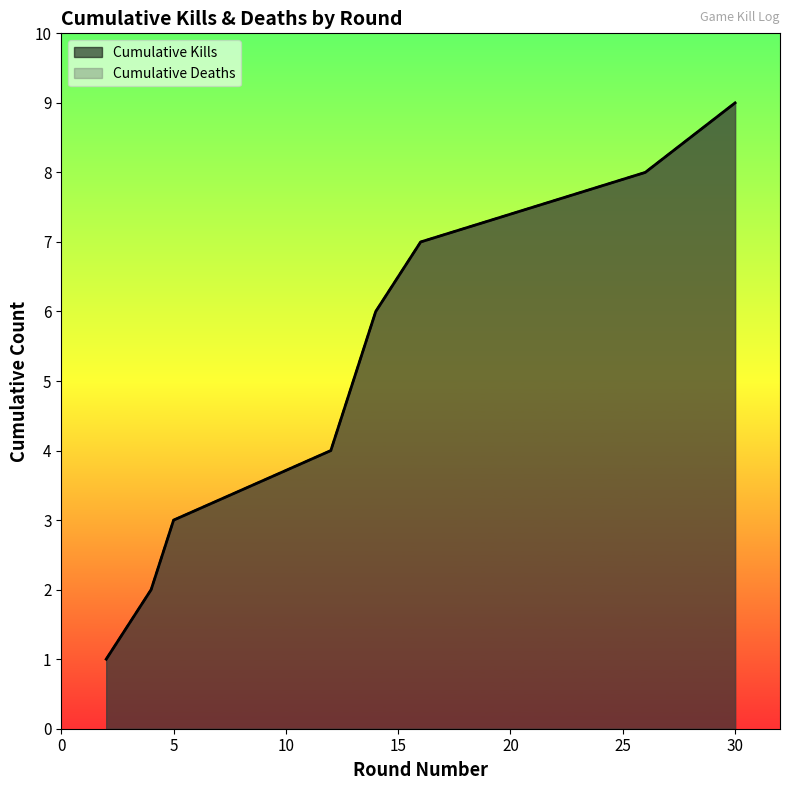

Does the chart have visible grid lines?

No